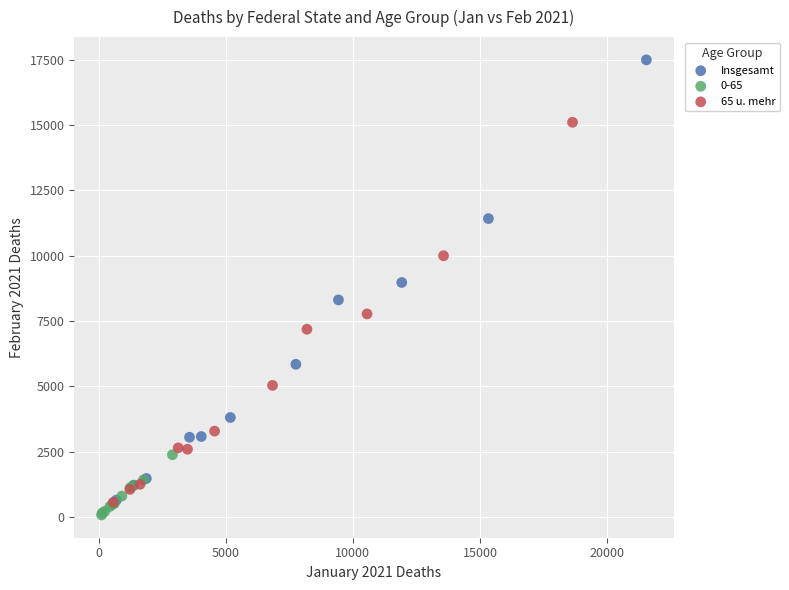

Which series has the widest spread of Y values?

Insgesamt